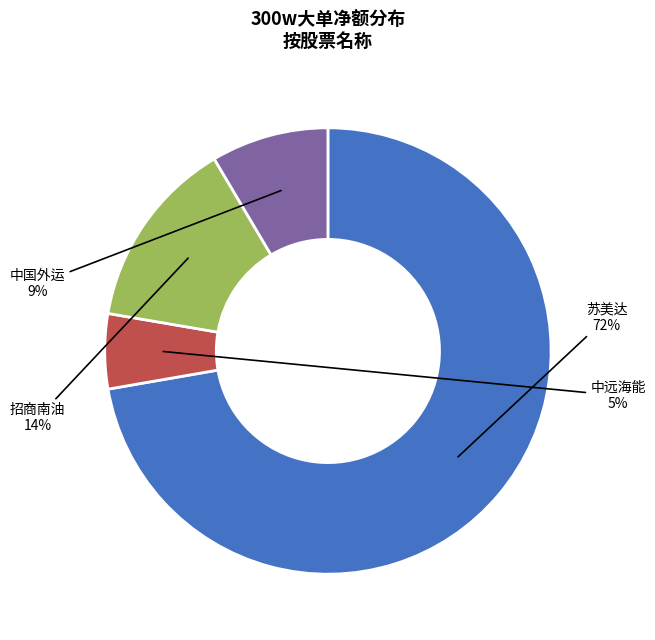

What is the largest slice in the pie chart?

苏美达